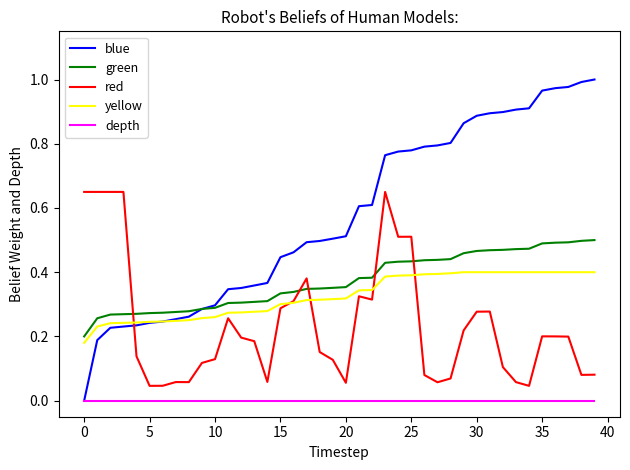

List the series in order of their peak value, highest first.

blue, red, green, yellow, depth